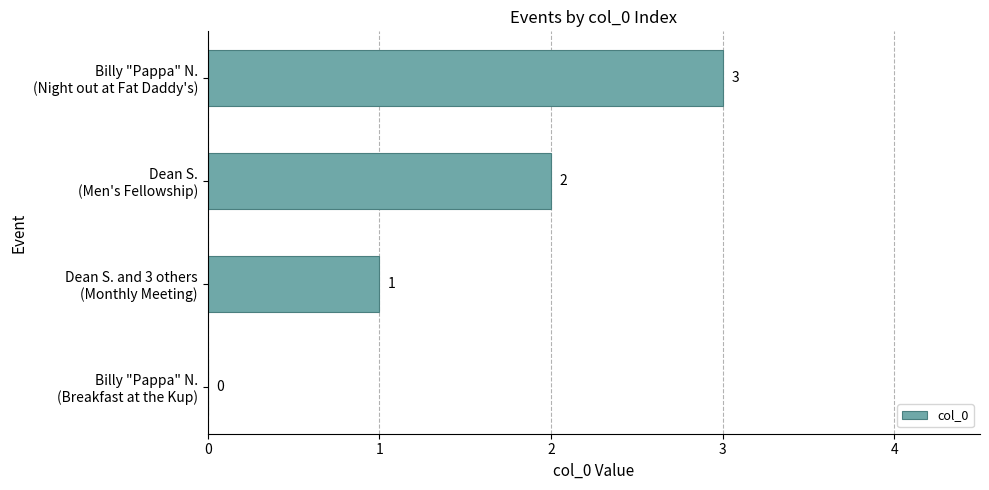

What is the greatest value displayed?

3